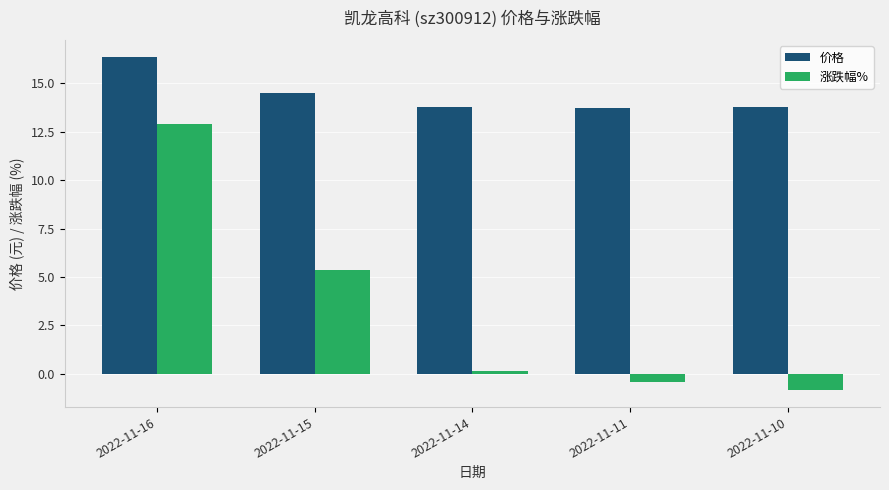

The 价格 series shows 13.8 at 2022-11-14. True or false?

True